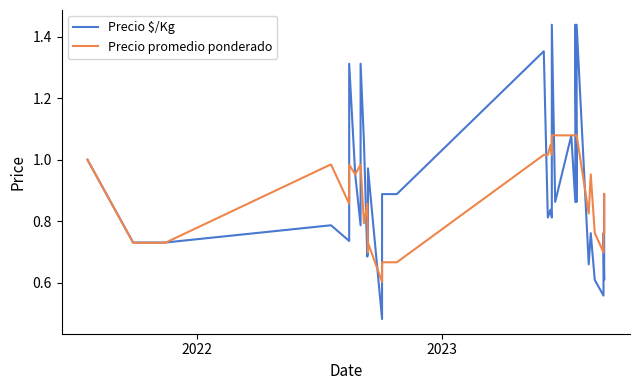

Is this an area chart (filled region under the line)?

No